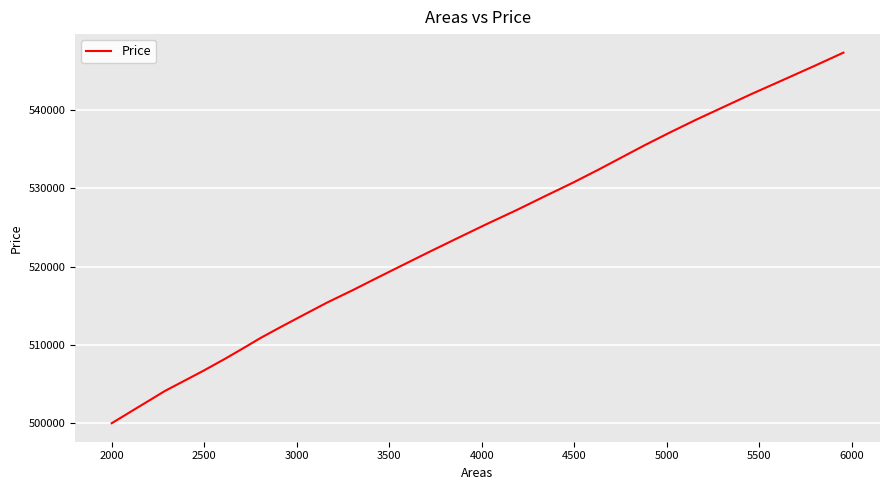

What is the minimum value shown in the chart?

500000